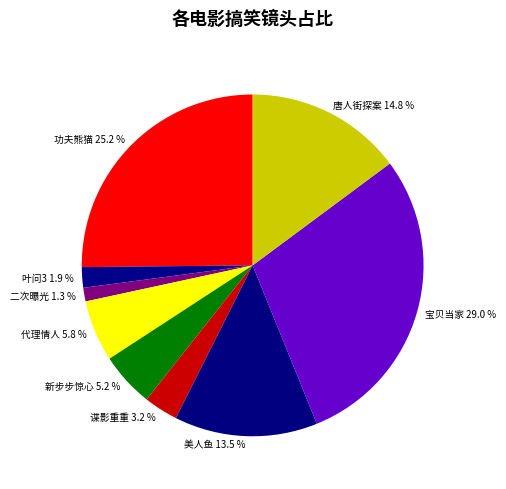

Count the number of slices in the pie.

9